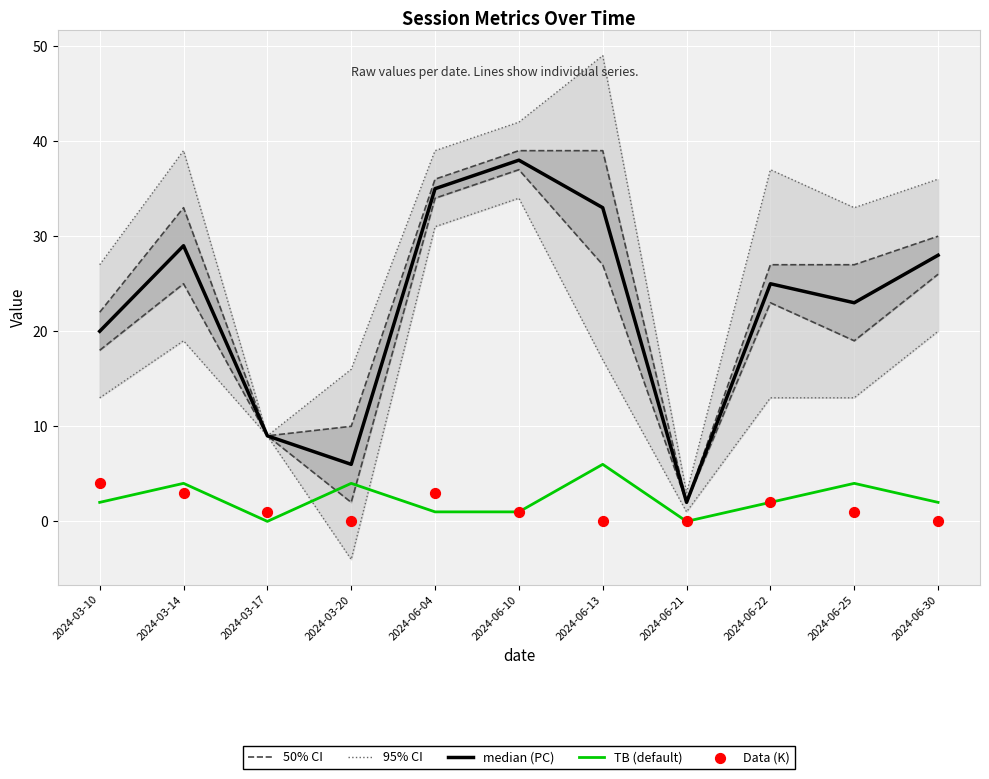

Is the value of 95% CI at 2024-06-25 greater than the value of Data (K) at 2024-06-30?

Yes